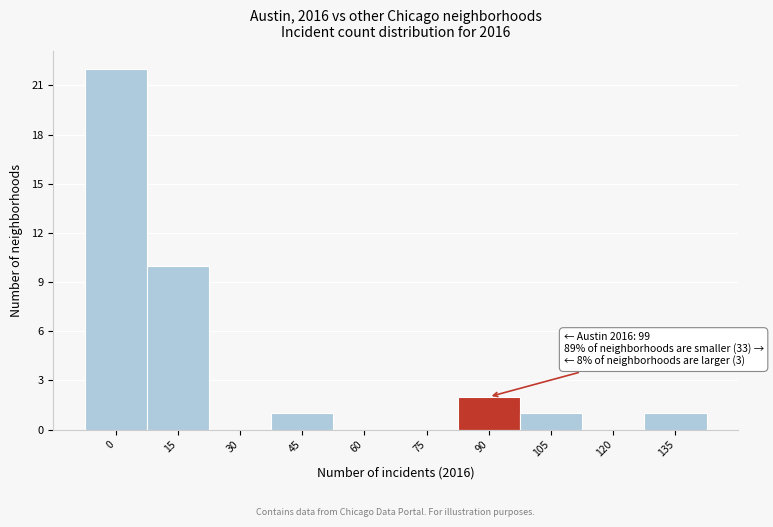

Reading left to right, transcribe all the data shown in this chart.

0=22	15=10	30=0	45=1	60=0	75=0	90=2	105=1	120=0	135=1